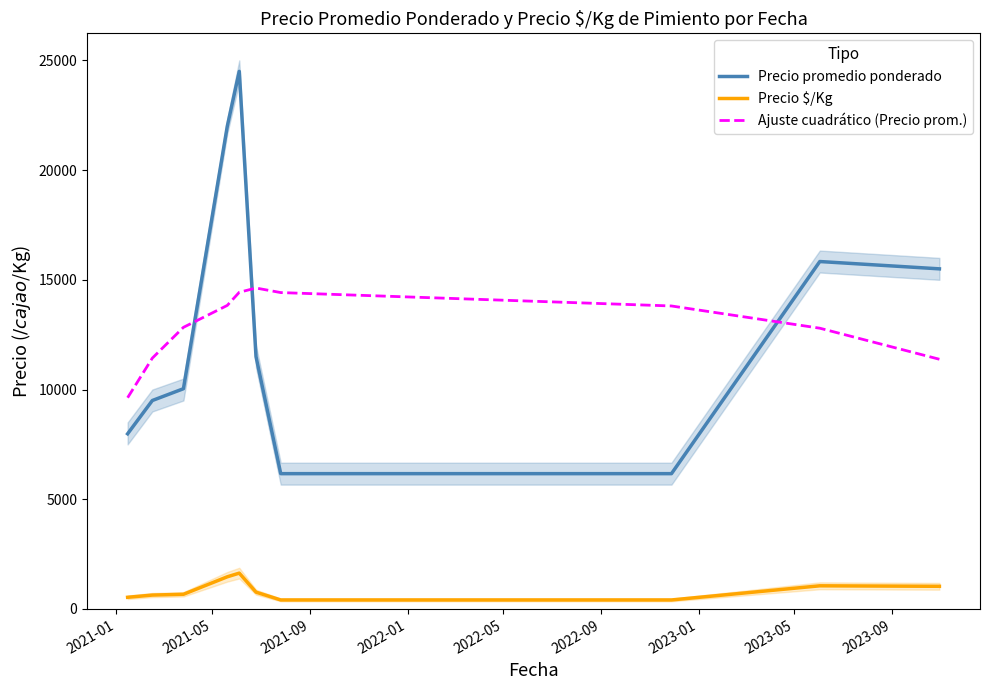

Rank the series by their maximum value, from highest to lowest.

Precio promedio ponderado, Ajuste cuadrático (Precio prom.), Precio $/Kg